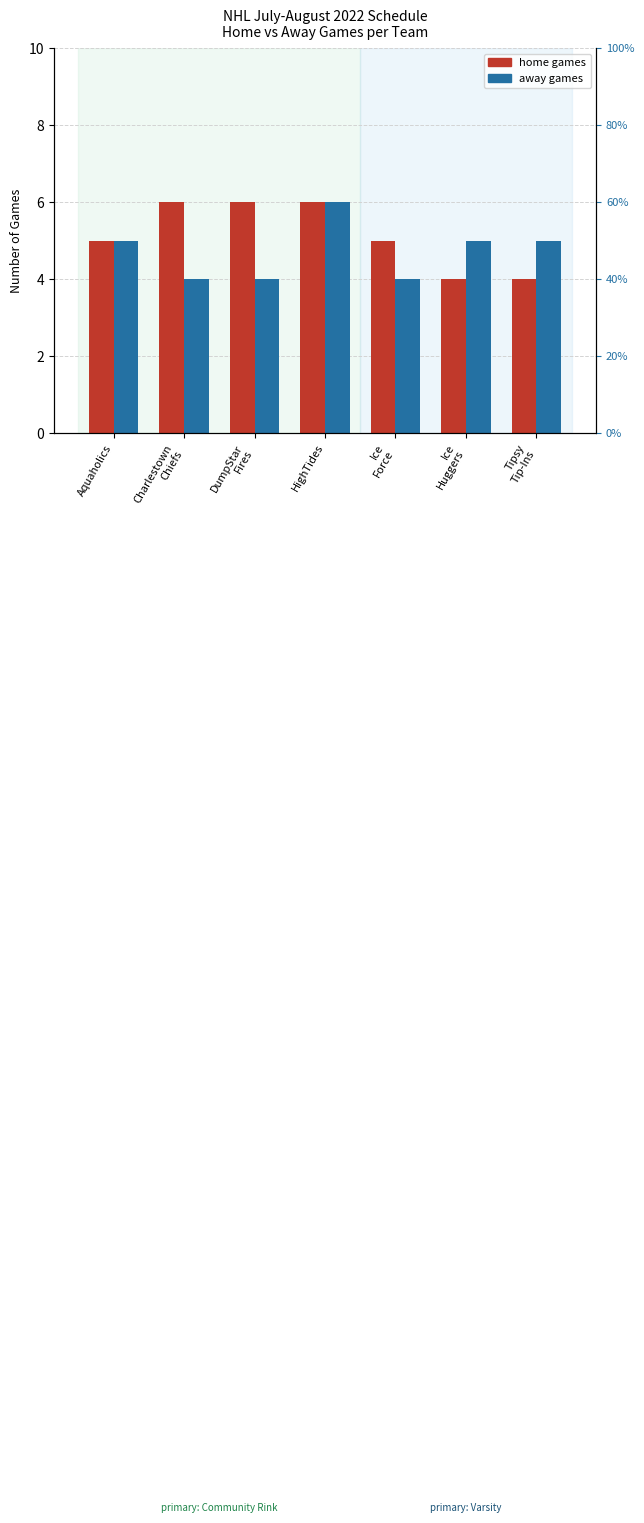

What is the sum of the away games values at Tipsy
Tip-Ins and Ice
Force?

9